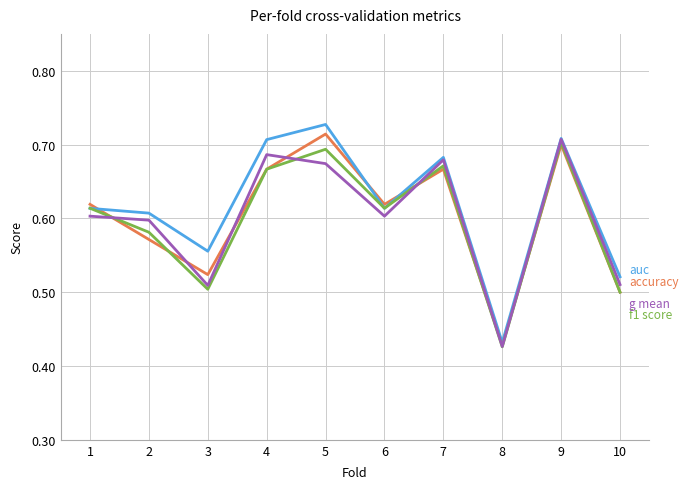

What is the total value across all series at 1?

2.4